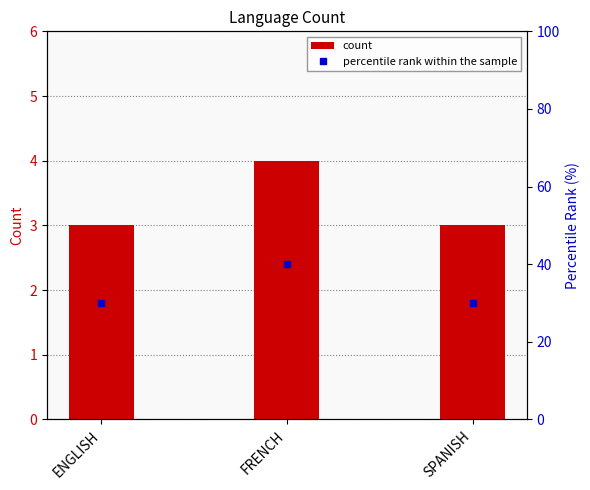

What is the average value of the count series?

3